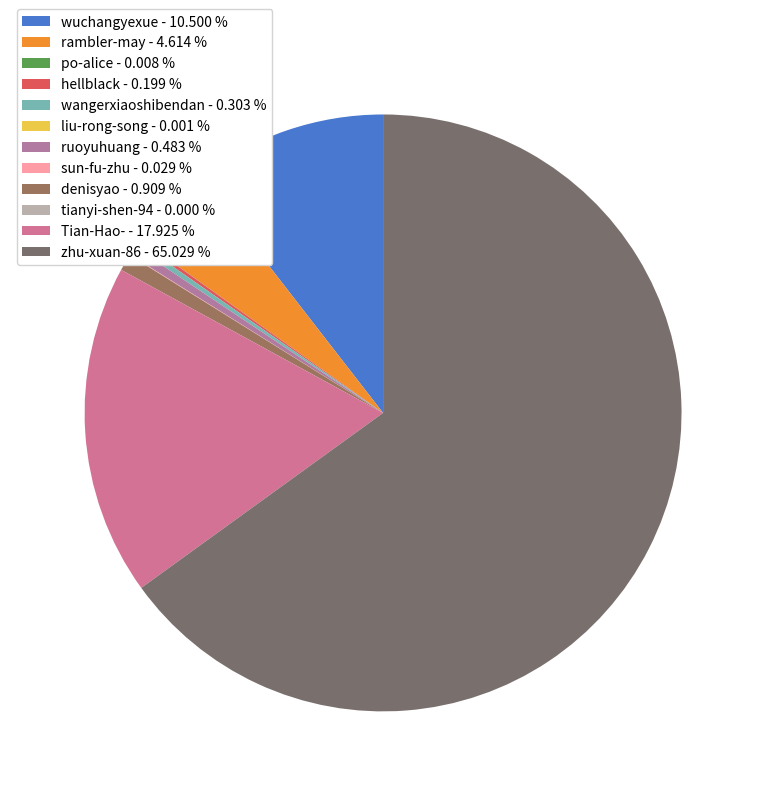

Which has a higher value, ruoyuhuang or liu-rong-song?

ruoyuhuang